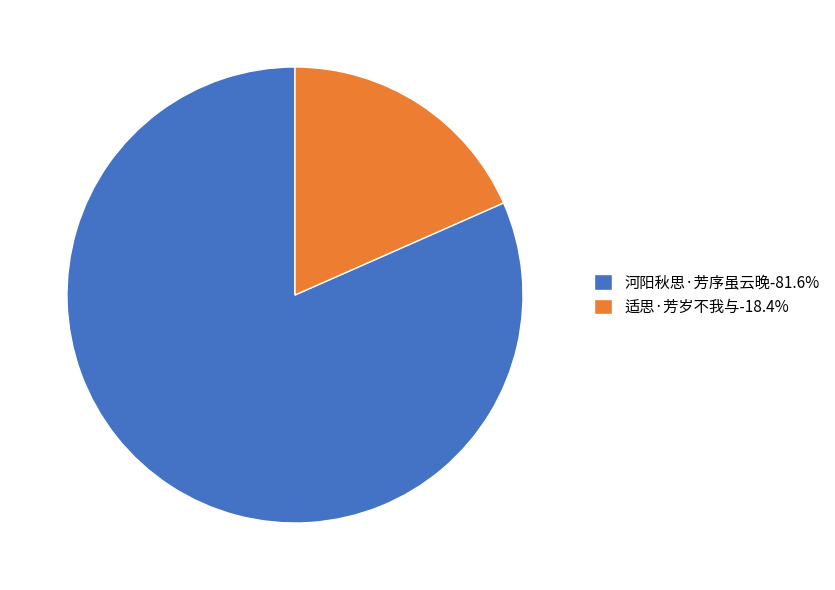

Count the number of slices in the pie.

2